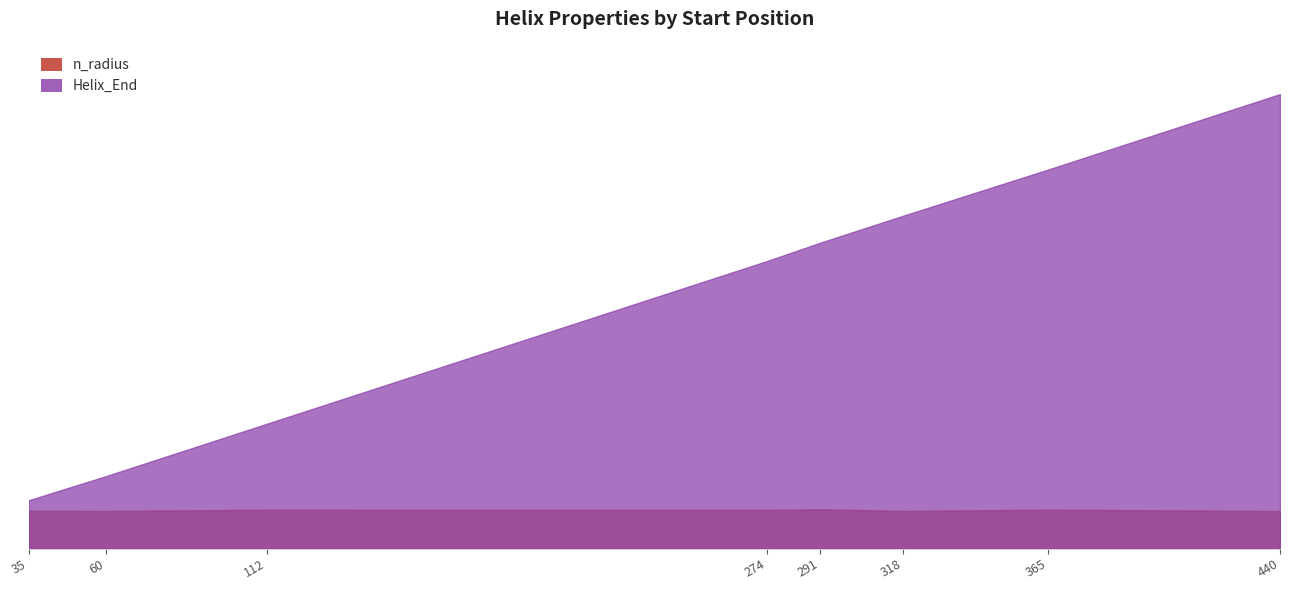

Reading right to left, transcribe all the data shown in this chart.

Helix_End: 440=452.0	365=377.0	318=331.0	291=304.0	274=286.0	112=124.0	60=72.0	35=48.0
n_radius: 440=1.9	365=1.9	318=1.9	291=2.0	274=1.9	112=1.9	60=1.9	35=1.9